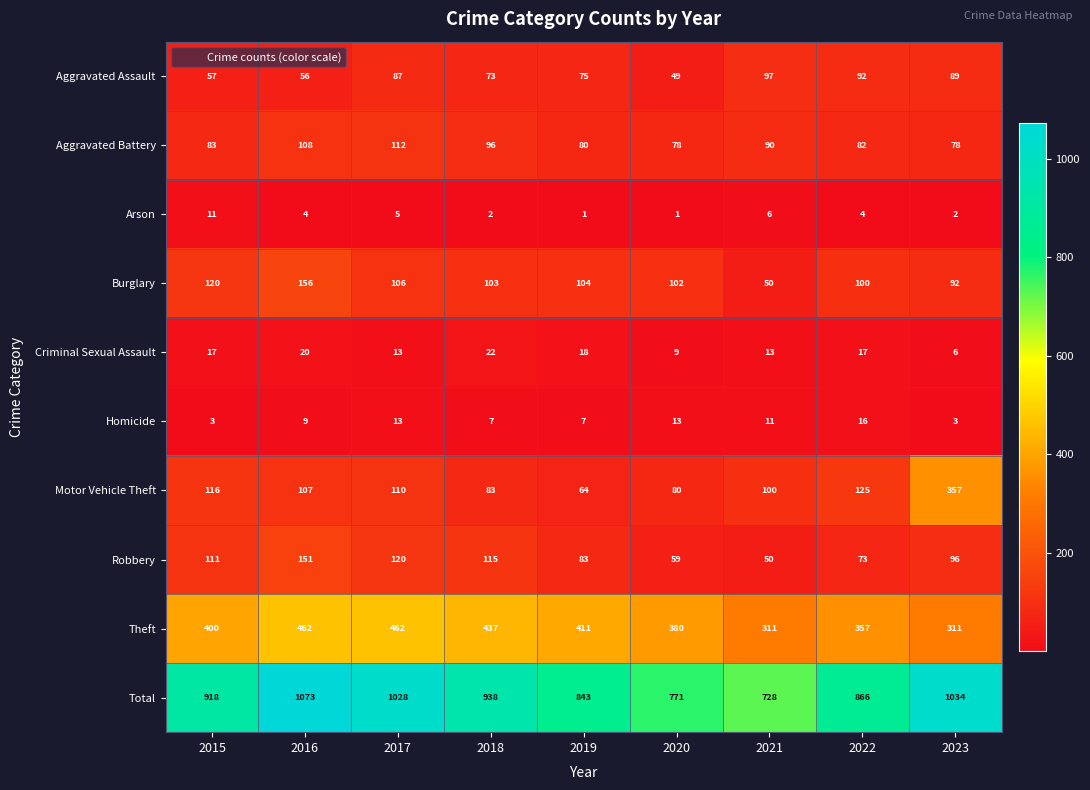

Rank the series at 2018 from lowest to highest value.

Arson, Homicide, Criminal Sexual Assault, Aggravated Assault, Motor Vehicle Theft, Aggravated Battery, Burglary, Robbery, Theft, Total